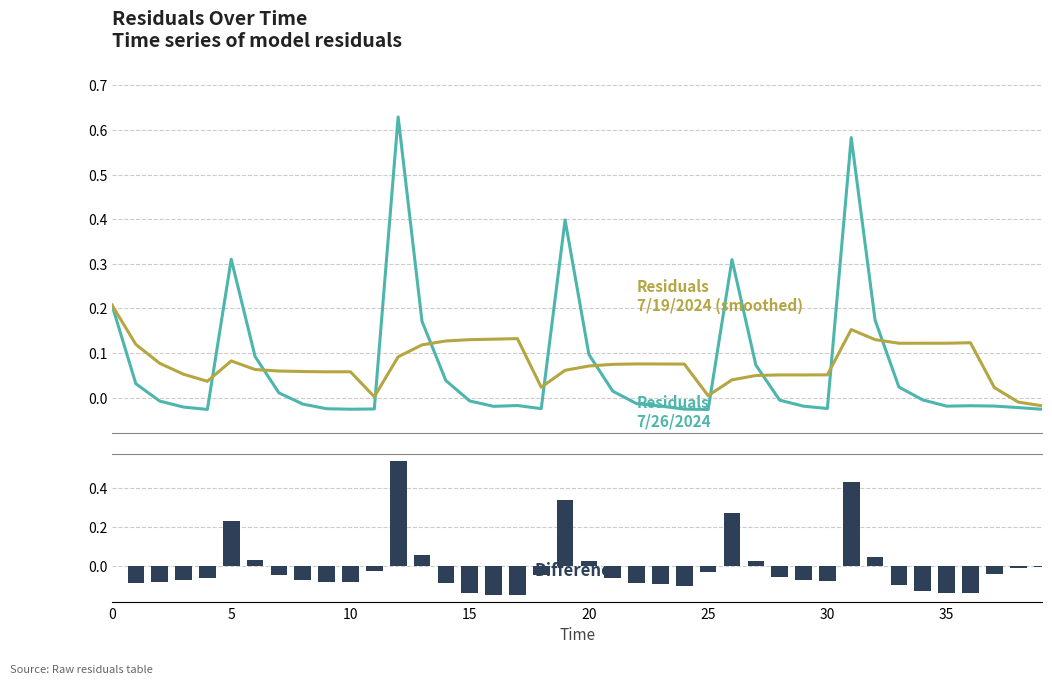

At which label does Difference reach its minimum?

16